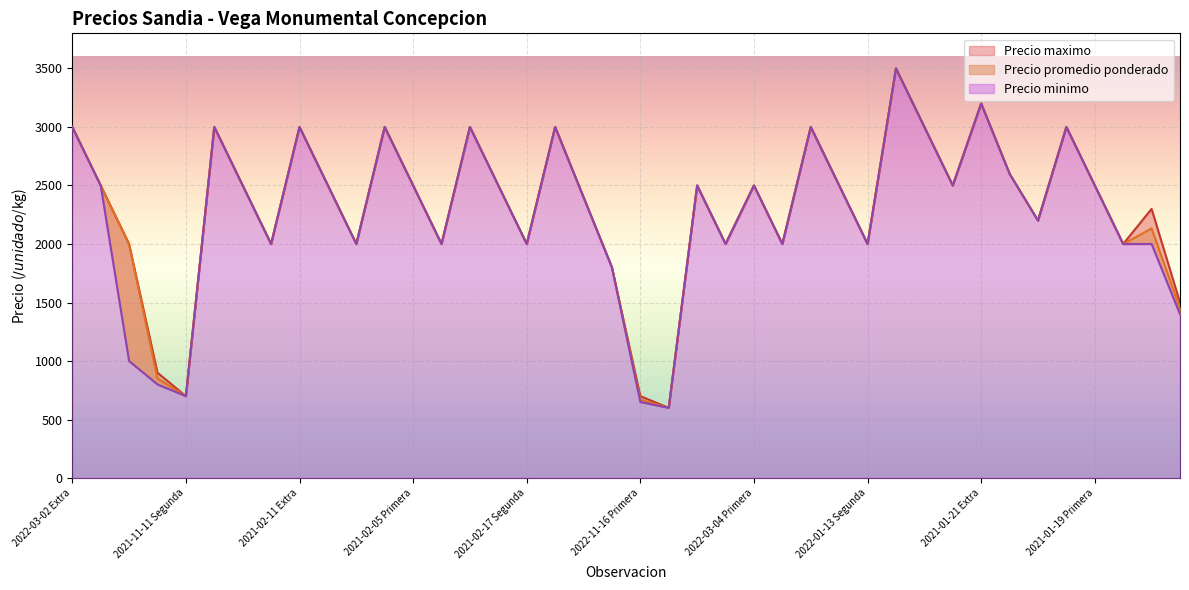

What is the total value across all series at 2022-11-16 Primera?

2020